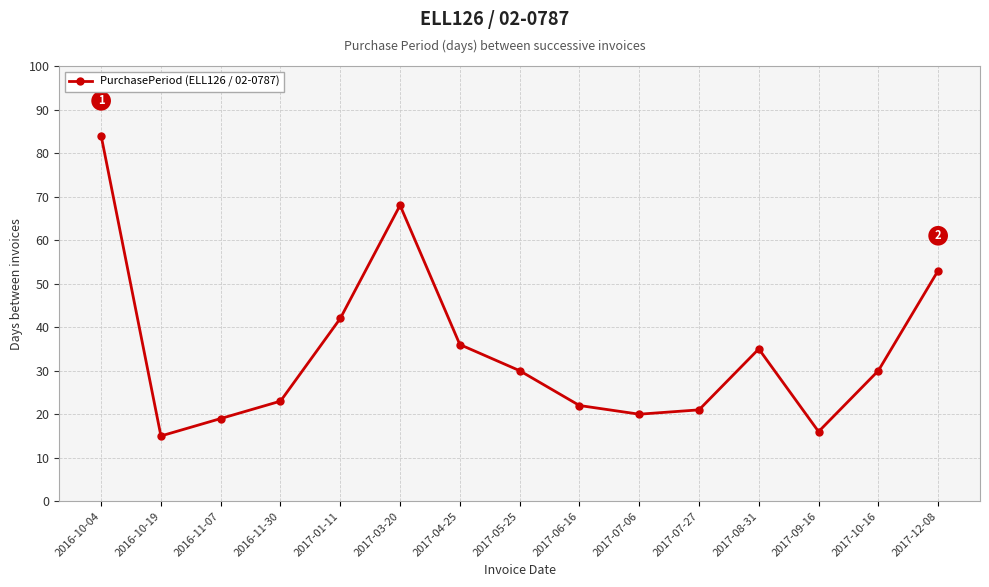

What is the minimum value shown in the chart?

15